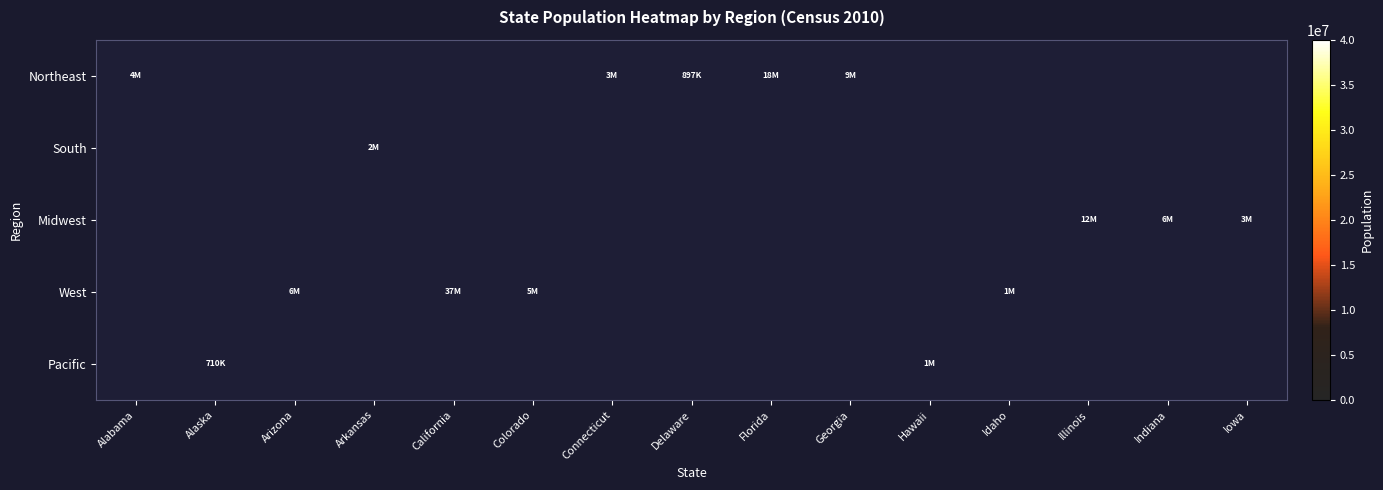

What is the approximate value of Midwest at Indiana, to the nearest 50?

6483800